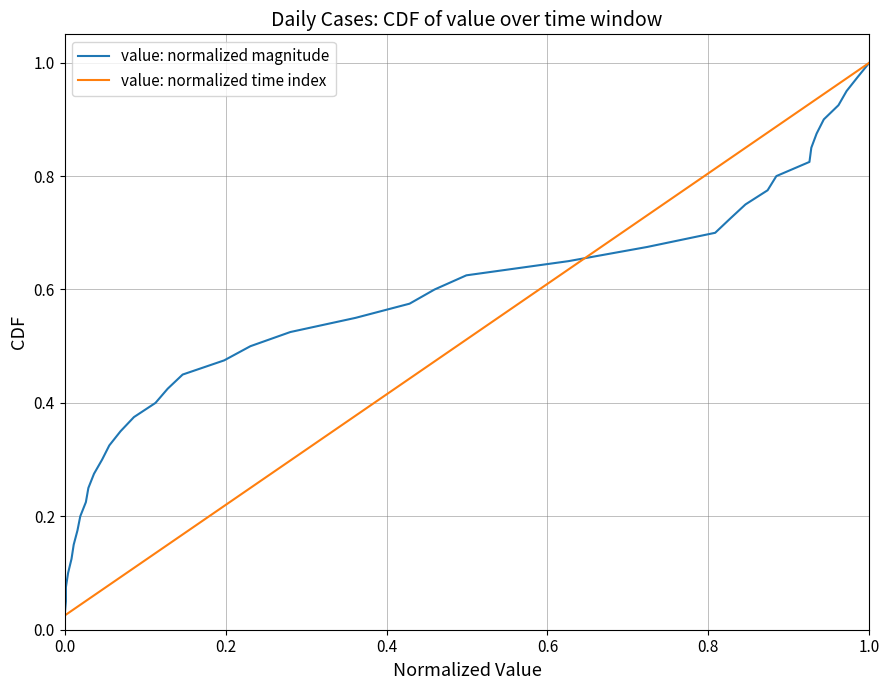

True or false: value: normalized time index has more than 2 interior local peaks.

False